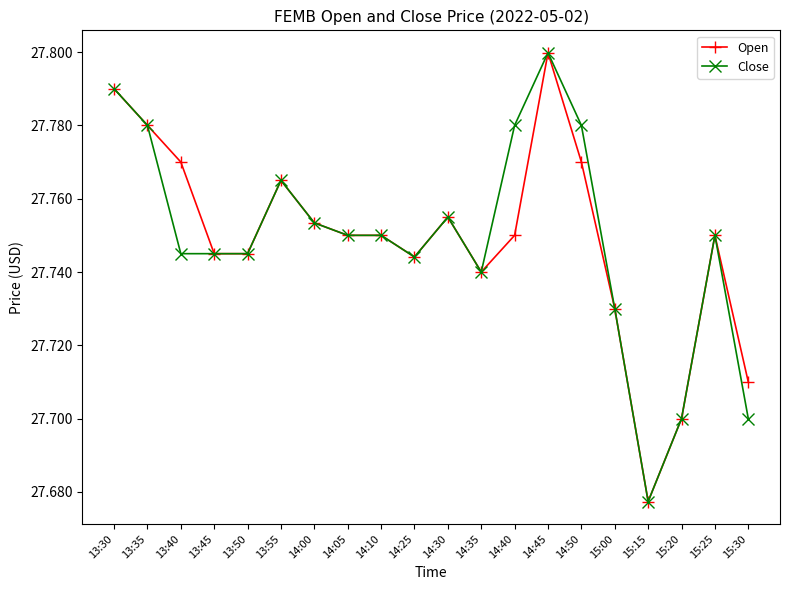

True or false: Open has more than 2 interior local peaks.

True